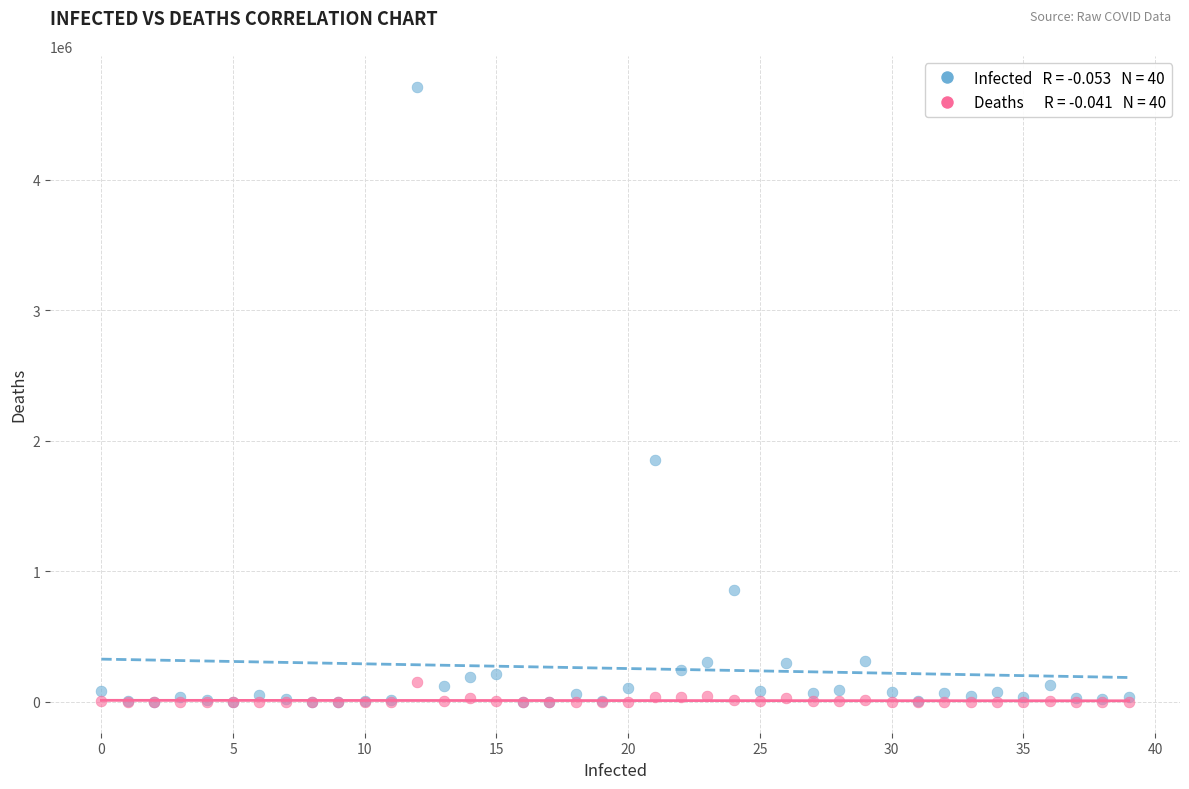

Across all series, what Y value is closest to 2356770?

1855745